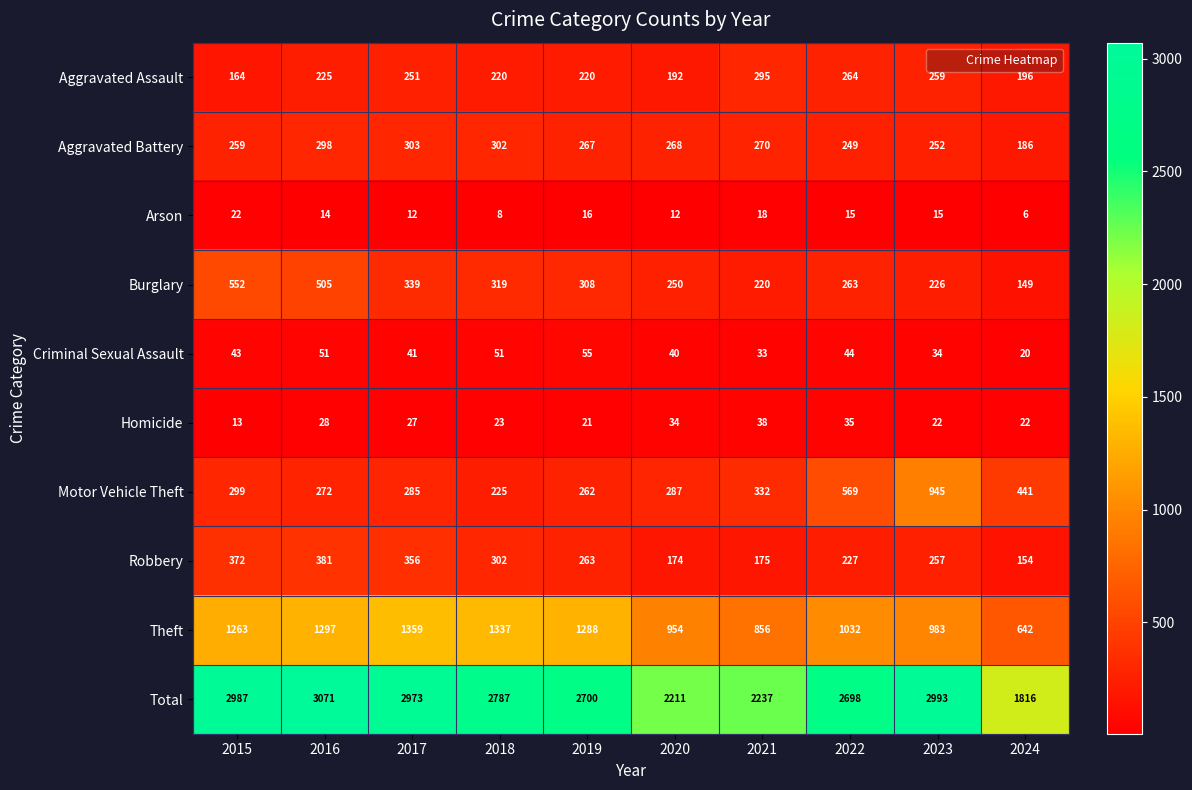

How many categories are shown in the chart?

10